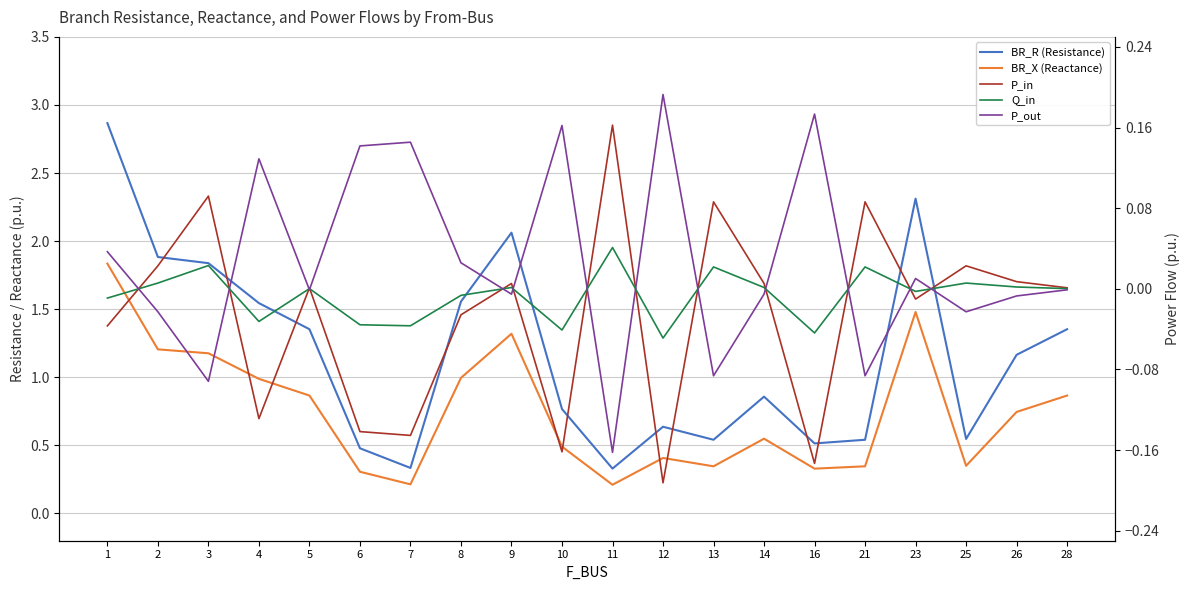

How many positive values does the P_out series have?

9